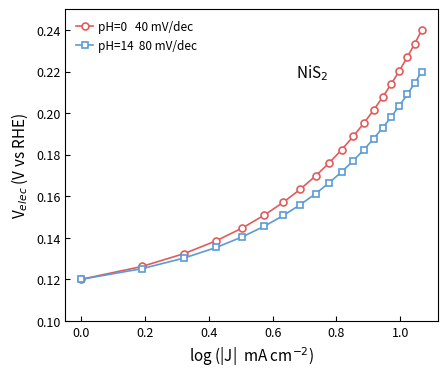

How many lines are shown in the chart?

2